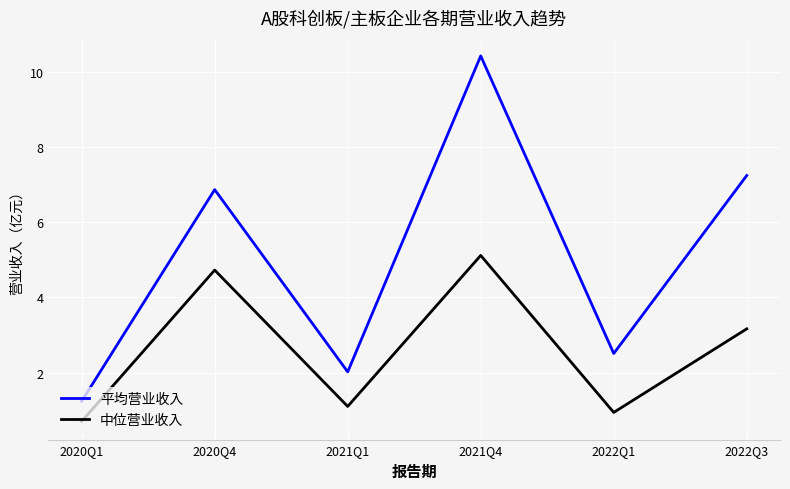

Is the value of 中位营业收入 at 2022Q1 greater than the value of 平均营业收入 at 2022Q3?

No